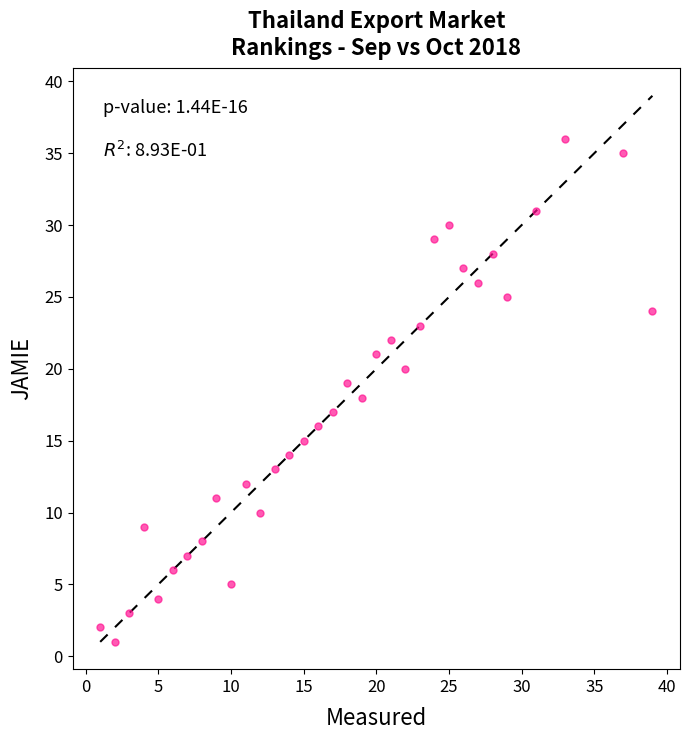

What is the range of X values (max minus min)?

38